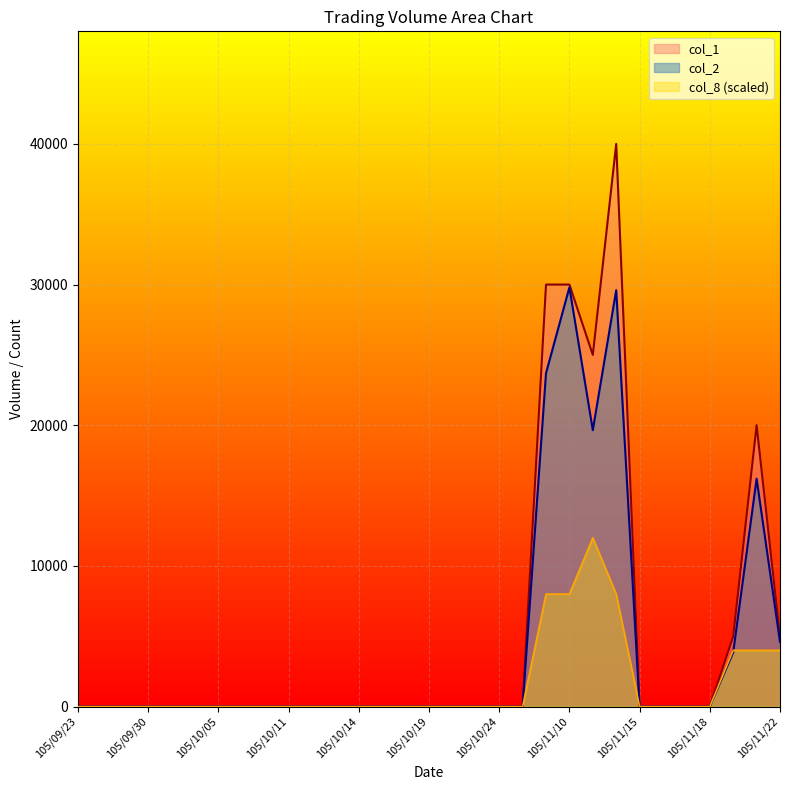

Which series has the largest range (max minus min)?

col_1